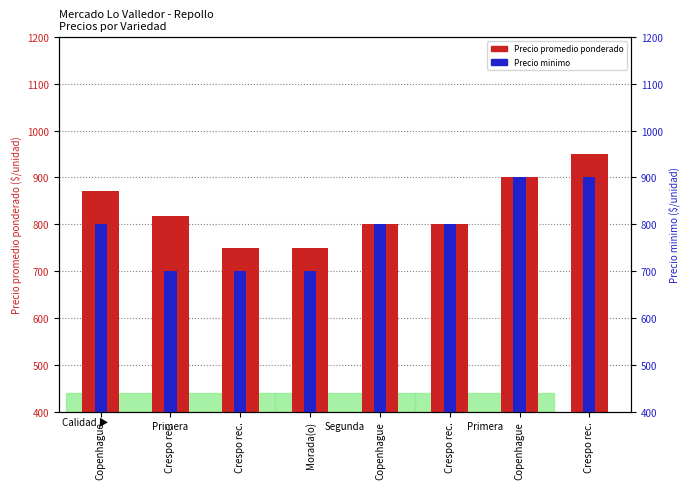

How many bars are there in each group?

2